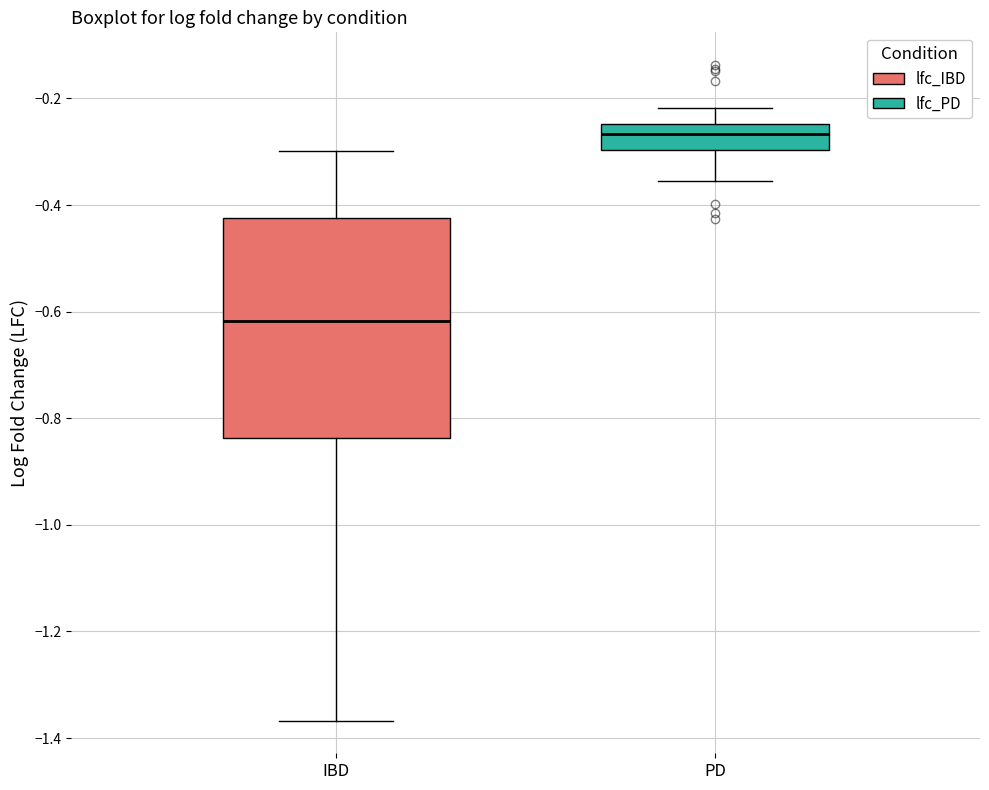

Comparing the boxes themselves (not the whiskers), which one is the tallest?

IBD